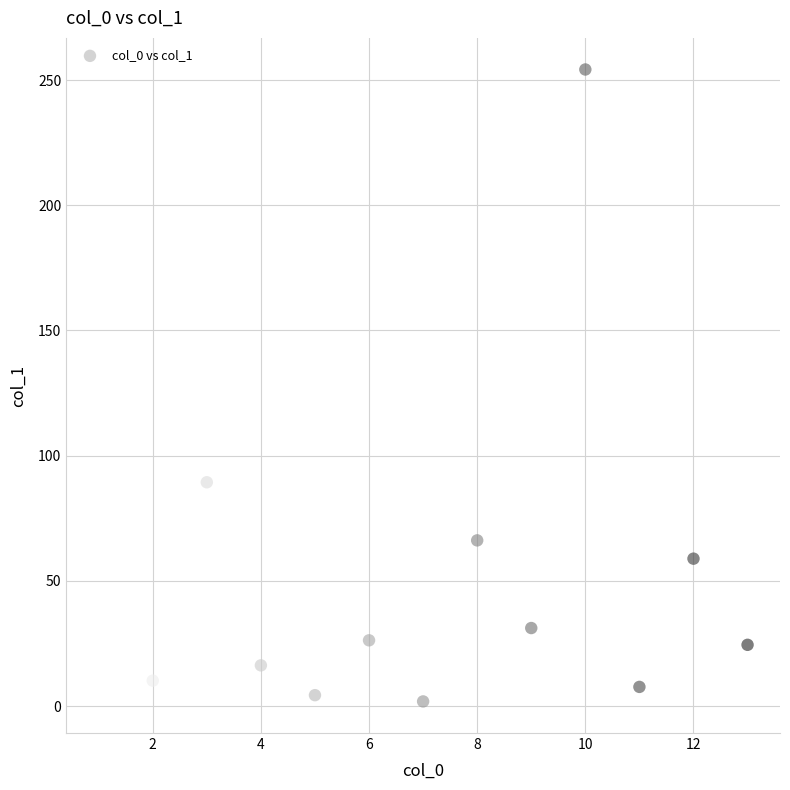

What Y value in the scatter plot is closest to 128?

89.4